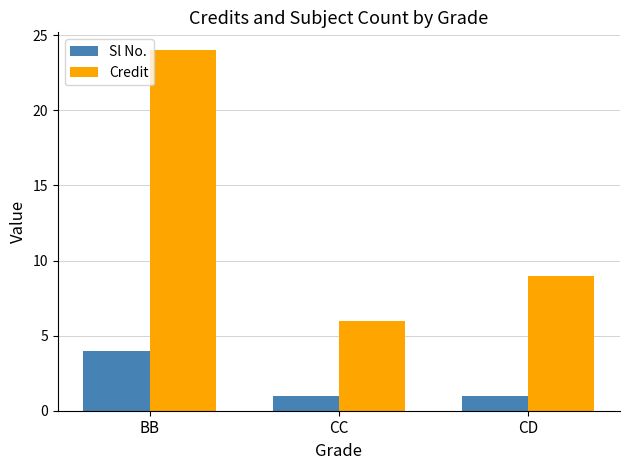

At which category is the sum across all series the highest?

BB